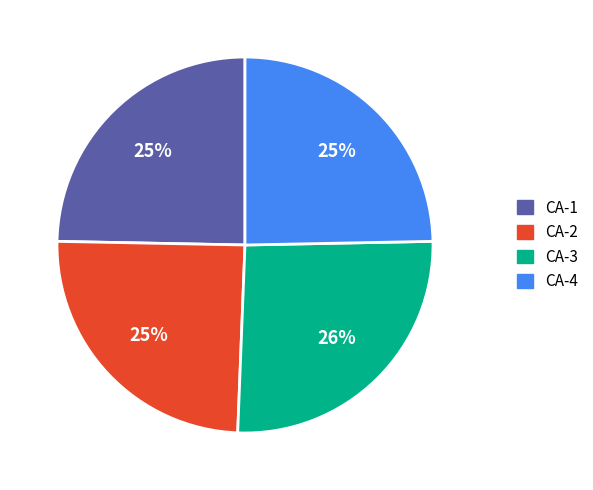

To the nearest percent, what is the average slice percentage?

25%